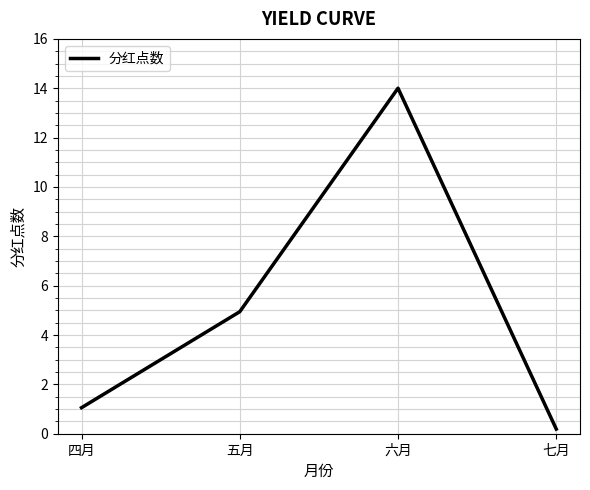

The value at 六月 is 24.8. True or false?

False